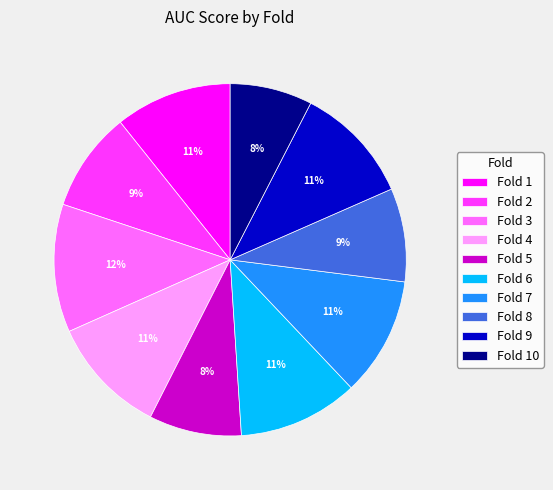

What percentage is the Fold 10 slice, to the nearest percent?

8%